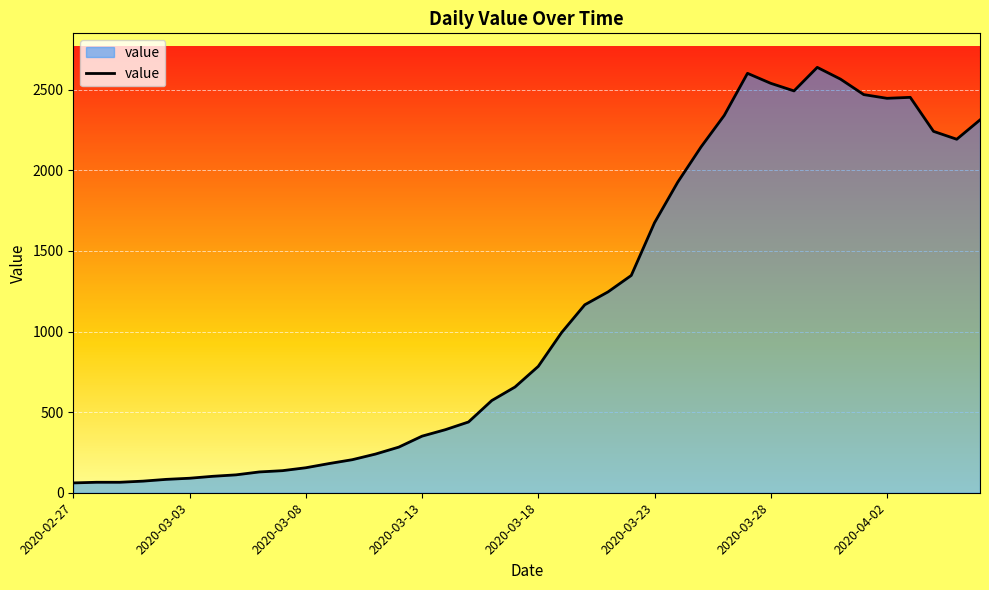

What is the difference between the maximum and minimum values?

2578